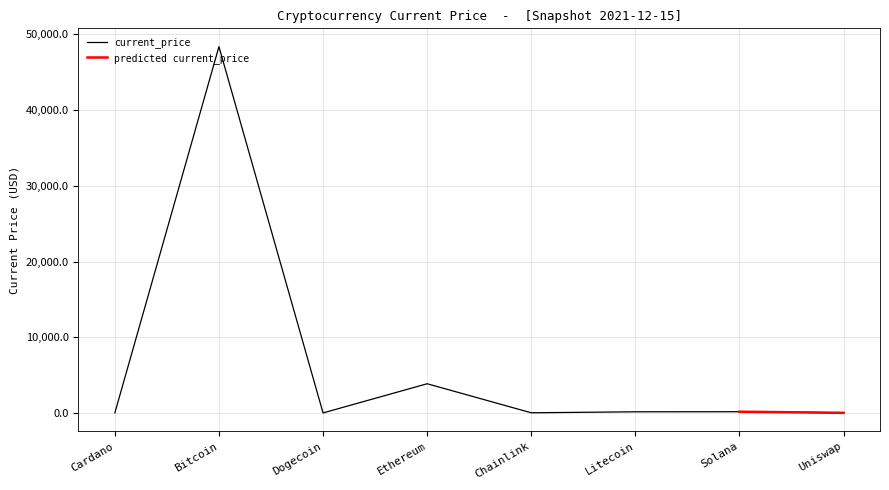

What is the label of the 8th point from the left?

Uniswap